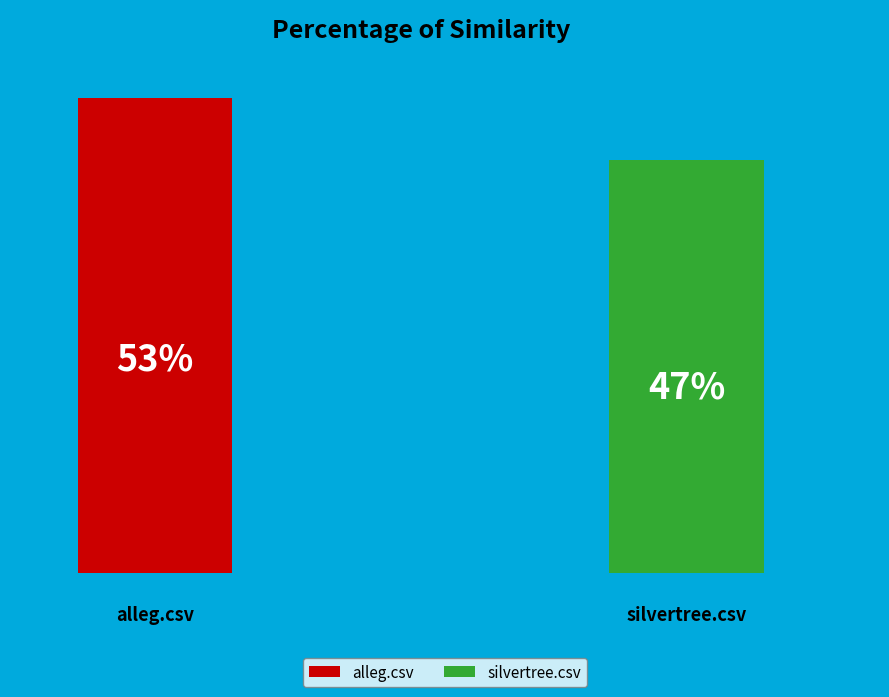

Rank the categories by value from lowest to highest.

silvertree.csv, alleg.csv